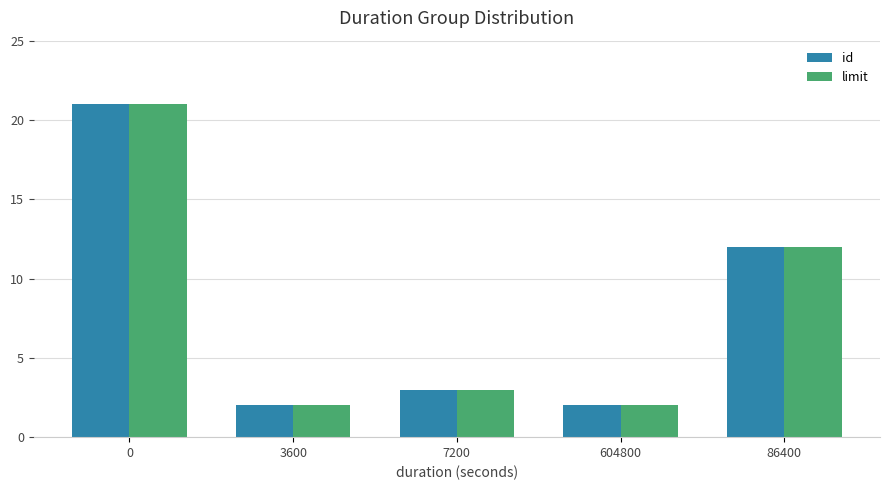

The limit series shows 2 at 604800. True or false?

True